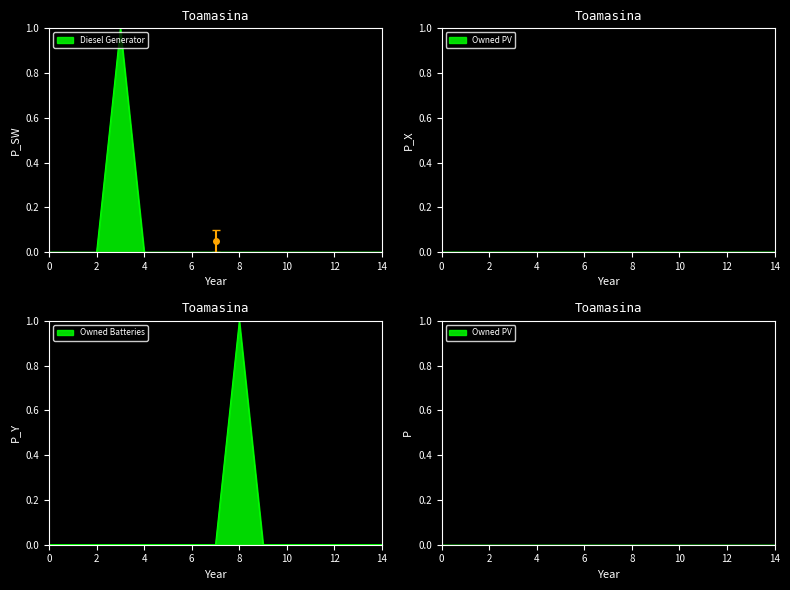

True or false: Diesel Generator and Owned Batteries cross at least once.

False